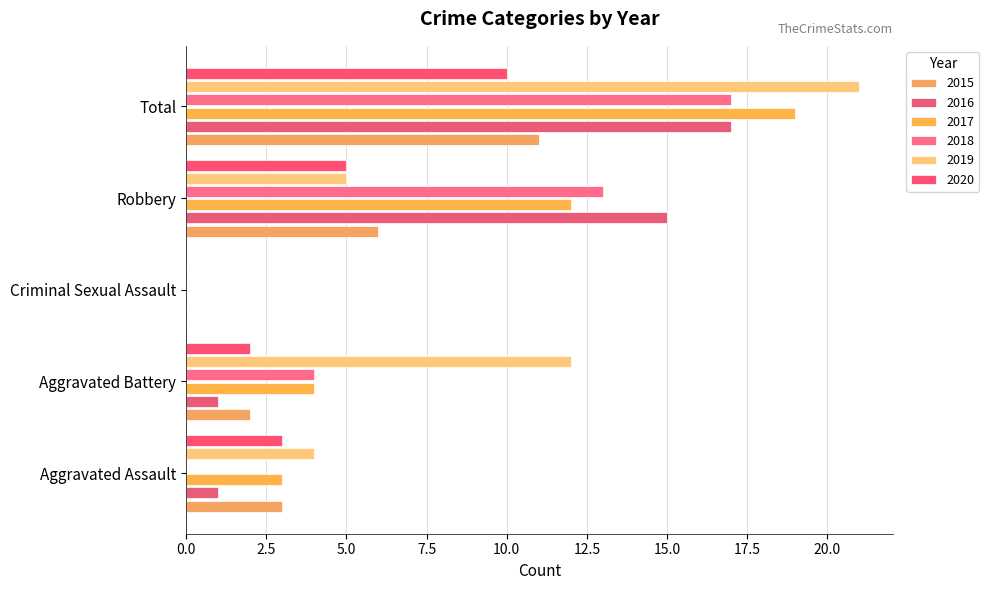

Rank the series by their maximum value, from lowest to highest.

2020, 2015, 2016, 2018, 2017, 2019